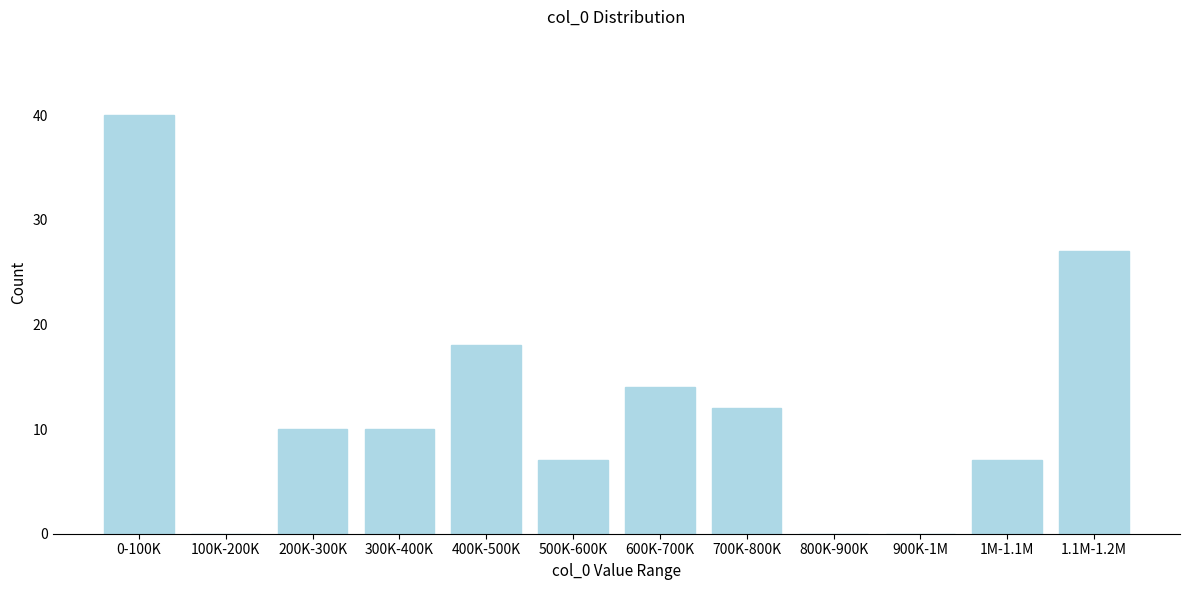

Reading right to left, list all the values displayed in this chart.

1.1M-1.2M=27	1M-1.1M=7	900K-1M=0	800K-900K=0	700K-800K=12	600K-700K=14	500K-600K=7	400K-500K=18	300K-400K=10	200K-300K=10	100K-200K=0	0-100K=40